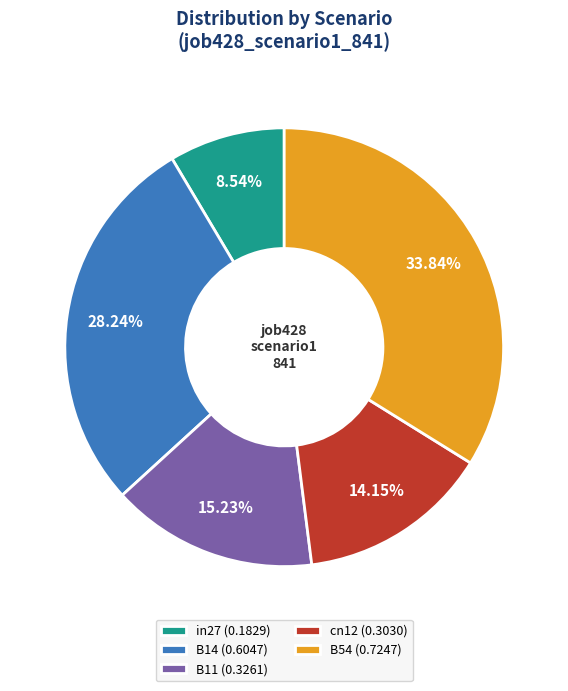

To the nearest percent, what percentage of the pie is B14?

28%